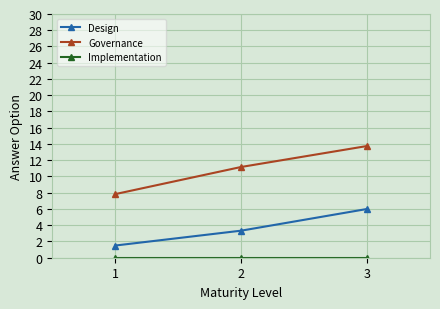

Is it true that Design equals 5.5 at 2?

False